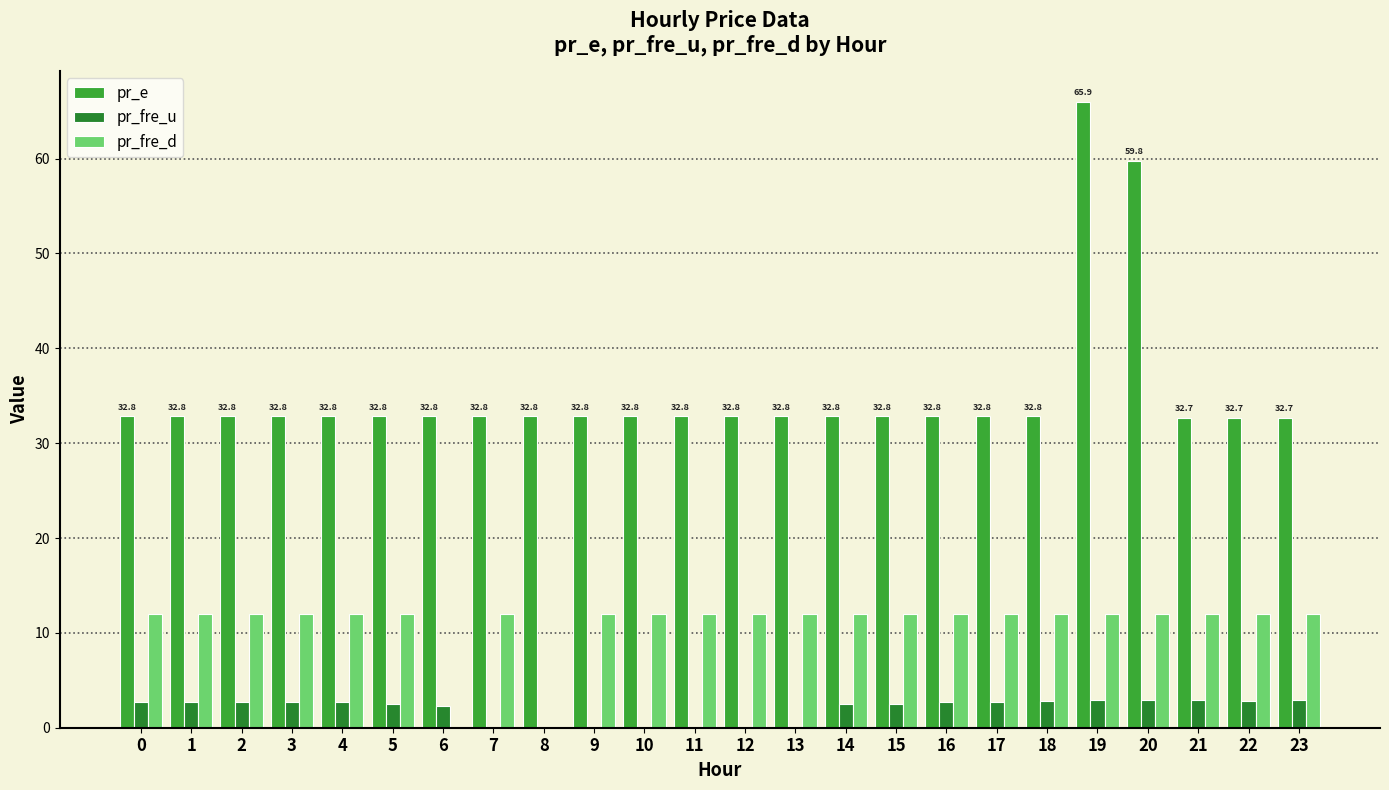

What is the greatest value displayed?

65.9